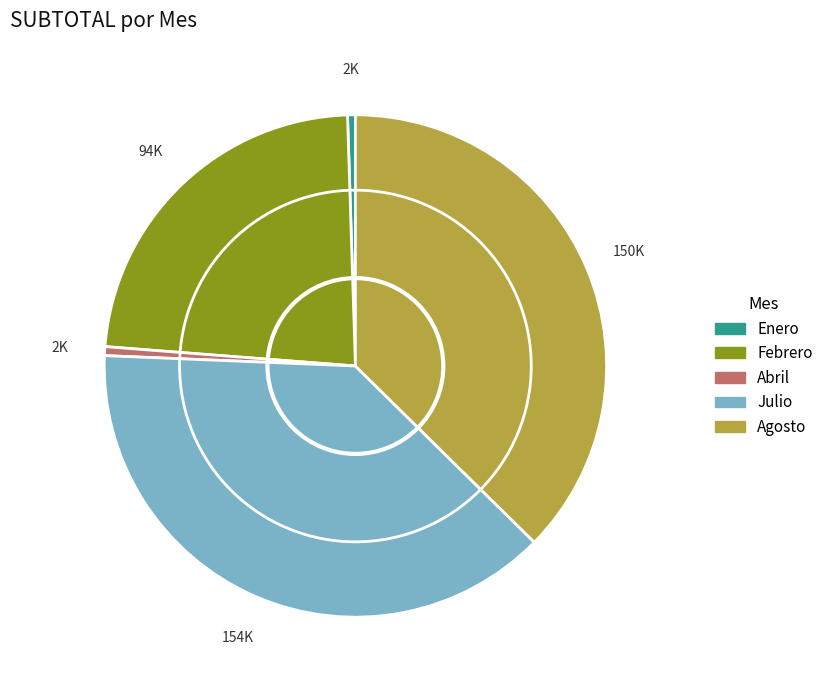

Is the sum of Julio and Agosto greater than half?

Yes